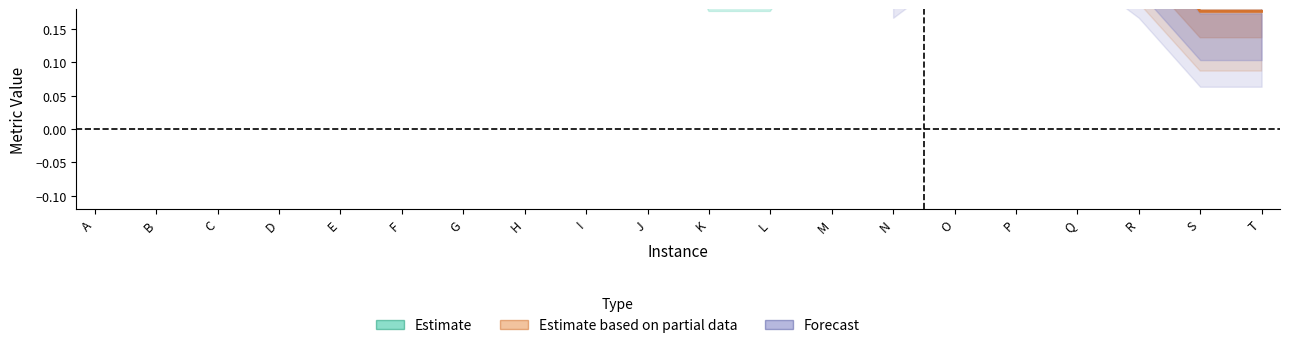

How many lines are shown in the chart?

6